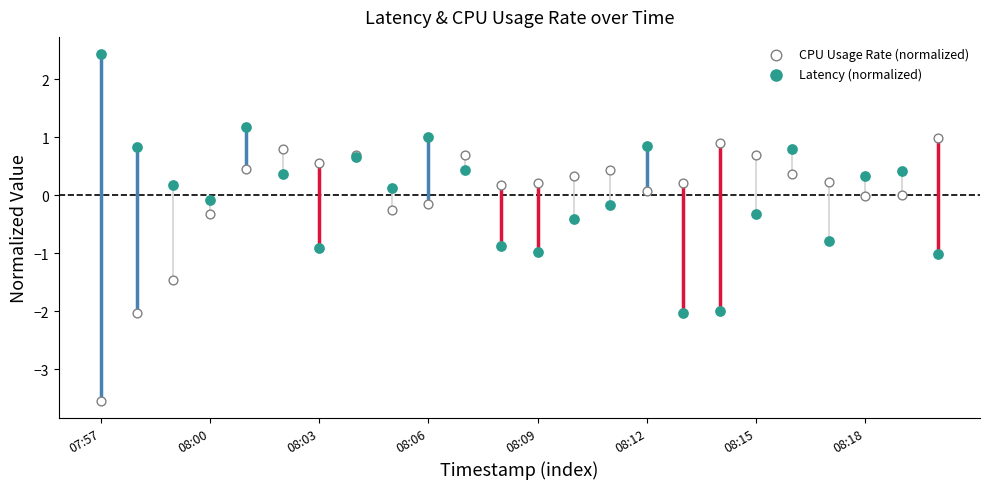

Which series contains the lowest Y value?

CPU Usage Rate (normalized)